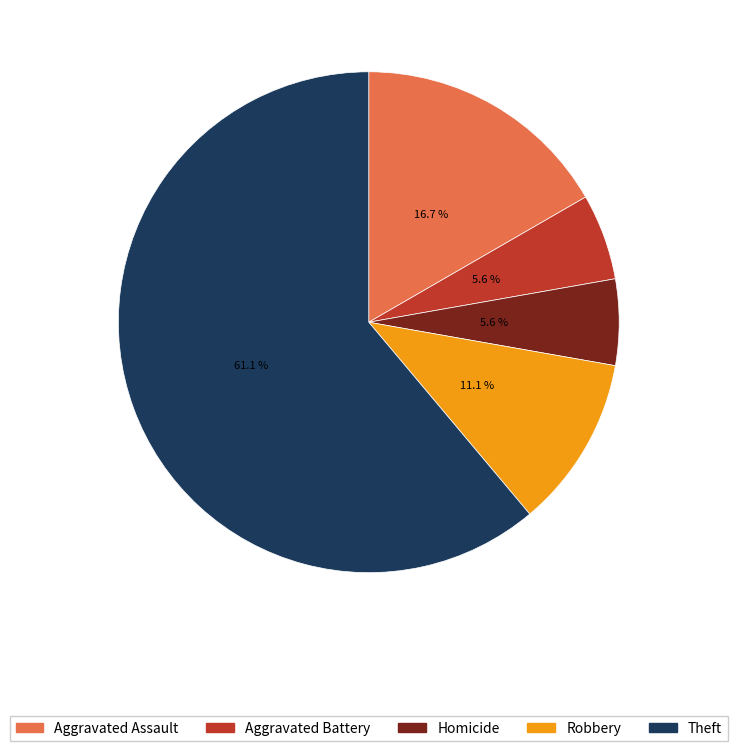

How much of the chart is everything except Robbery?

88.9%